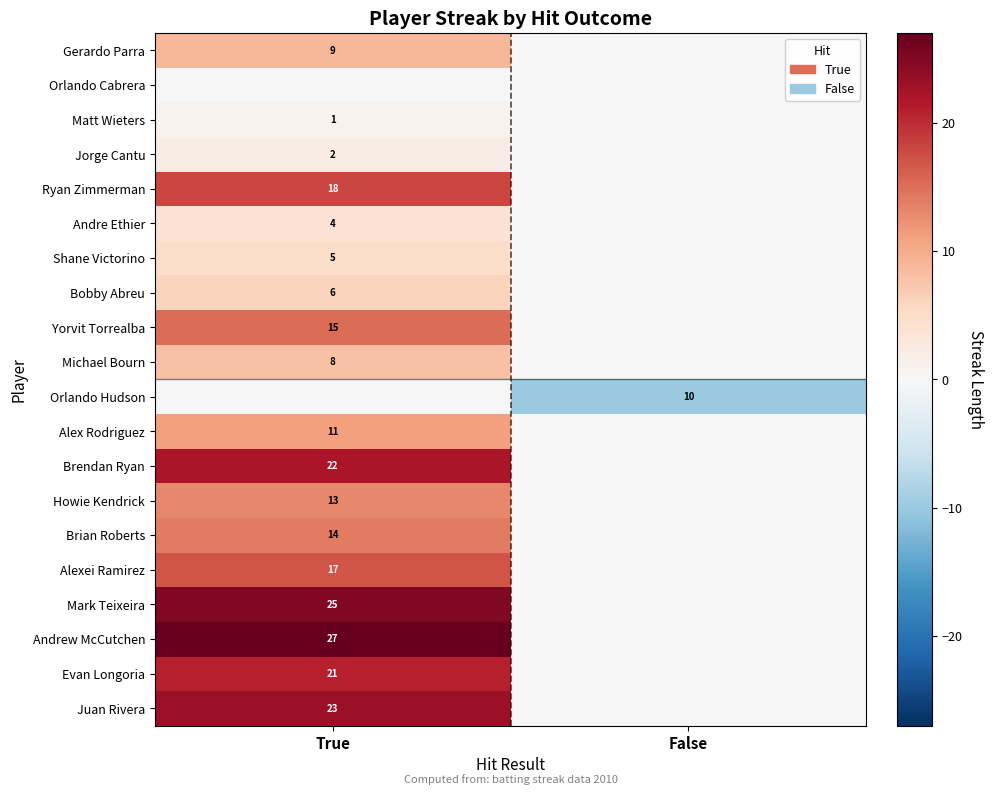

True or false: Andrew McCutchen has a value of 40 at True.

False